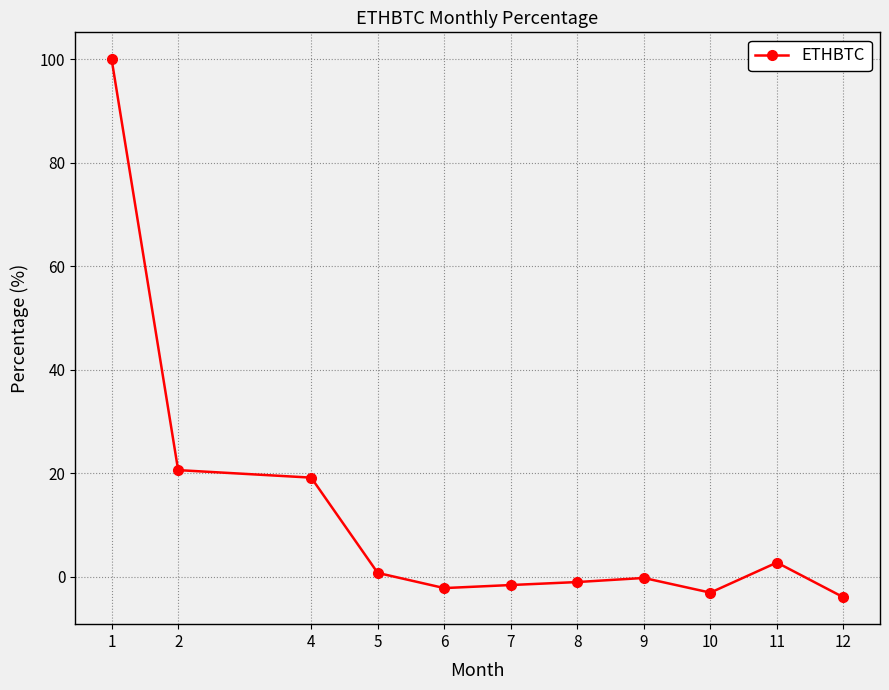

What is the sum of all values?

131.4